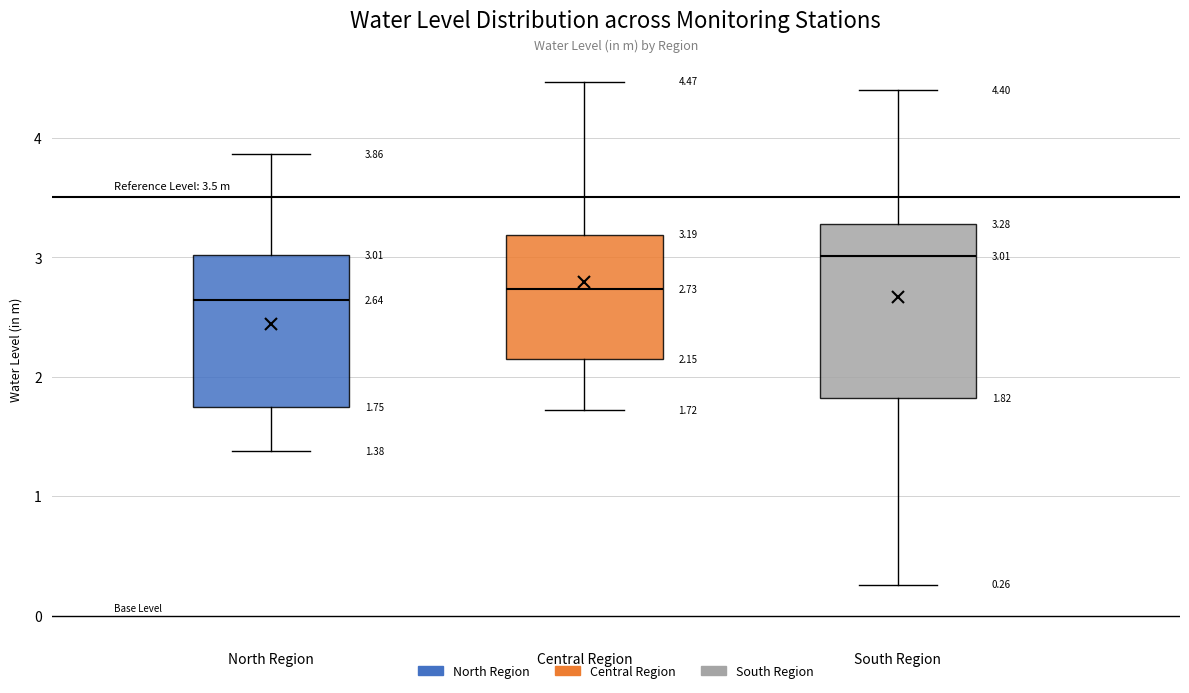

Which box is the tallest, from its lower edge to its upper edge?

South Region